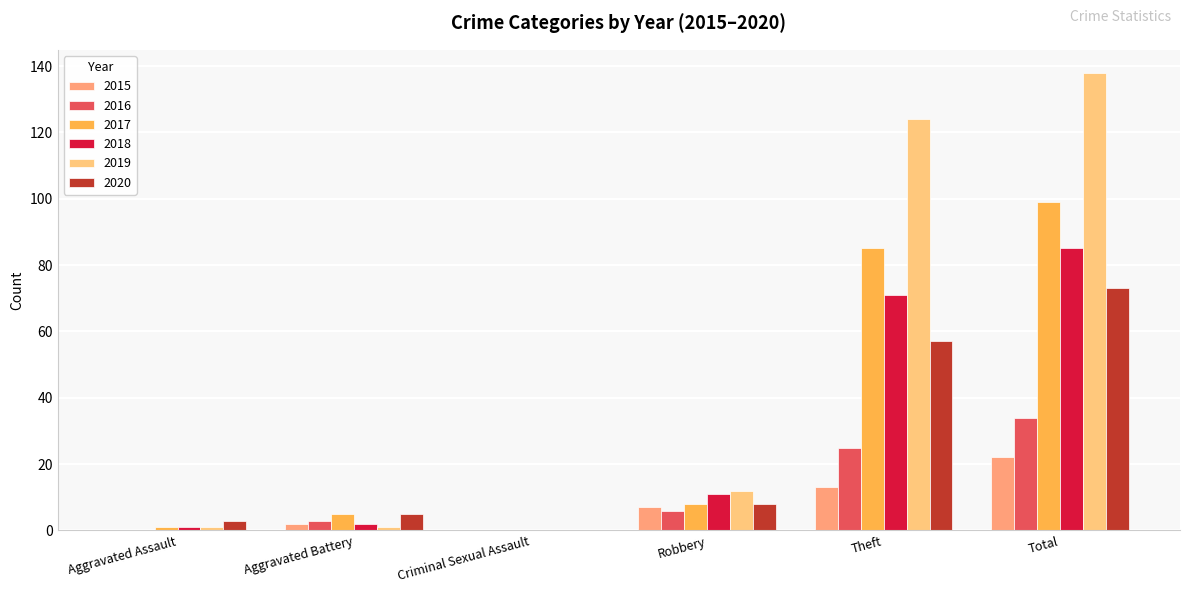

At which label is 2019 closest to 69?

Theft